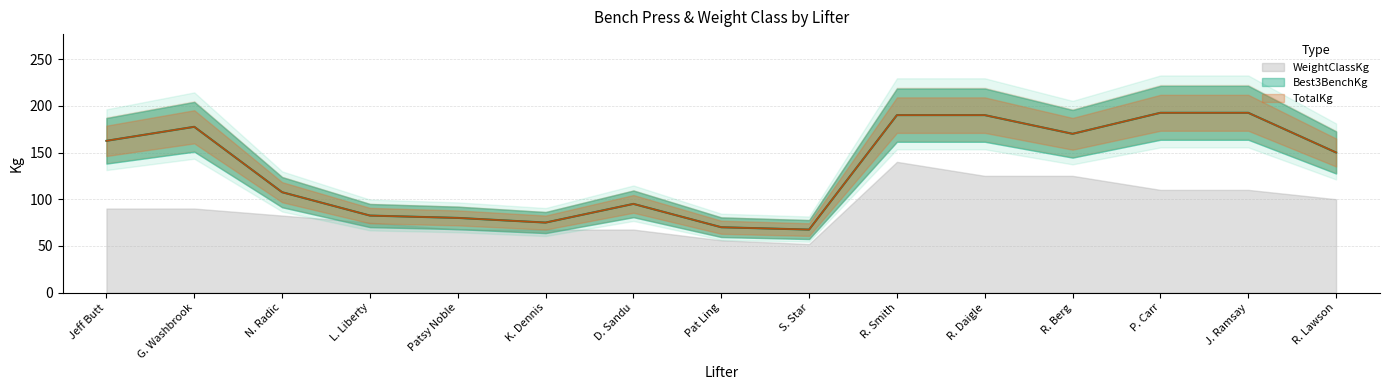

True or false: Best3BenchKg has a value of 95.6 at Jeff Butt.

False